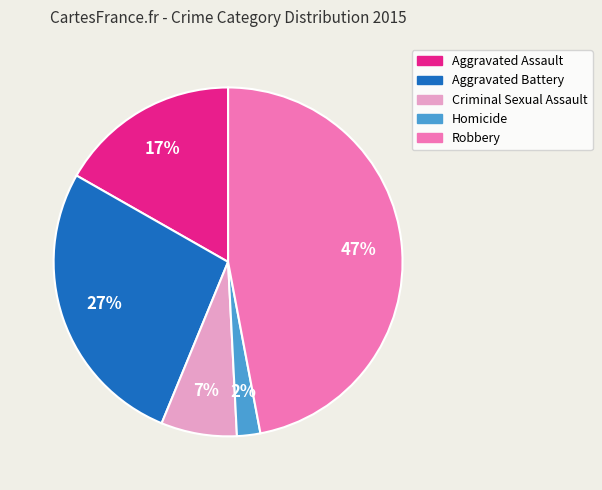

Does any single category account for the majority?

No